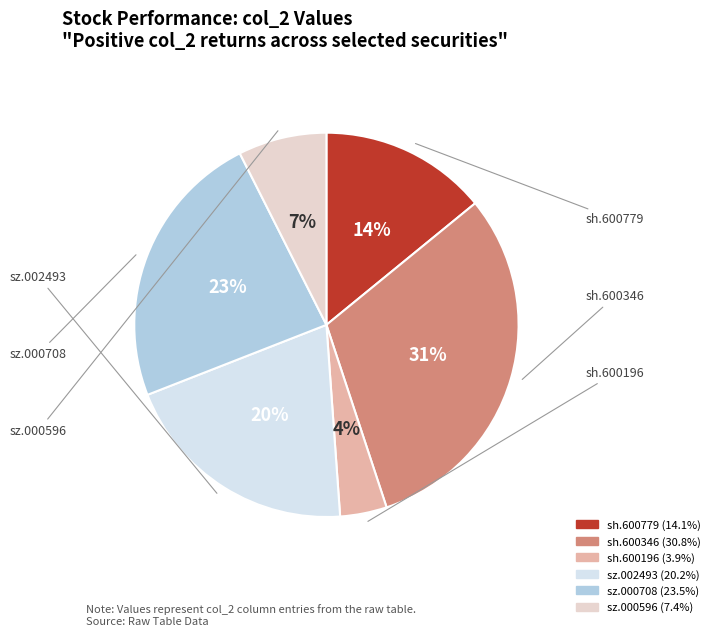

Rank the categories by value from highest to lowest.

sh.600346, sz.000708, sz.002493, sh.600779, sz.000596, sh.600196